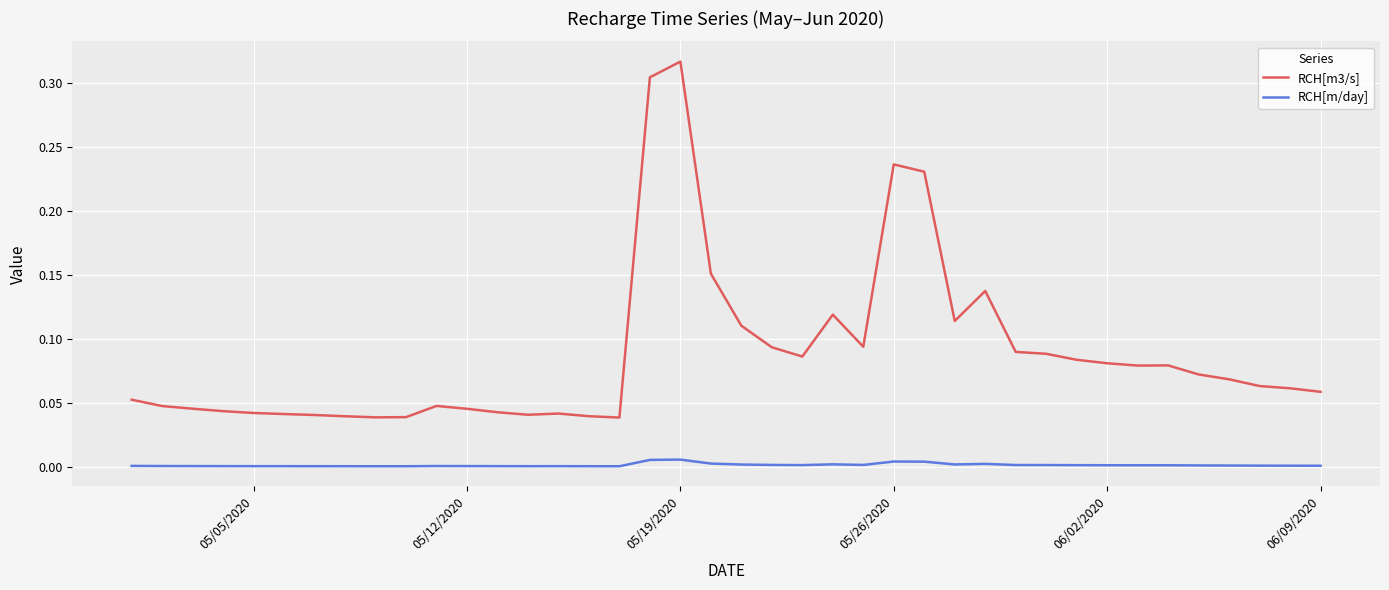

At how many categories does at least one series exceed 0?

40